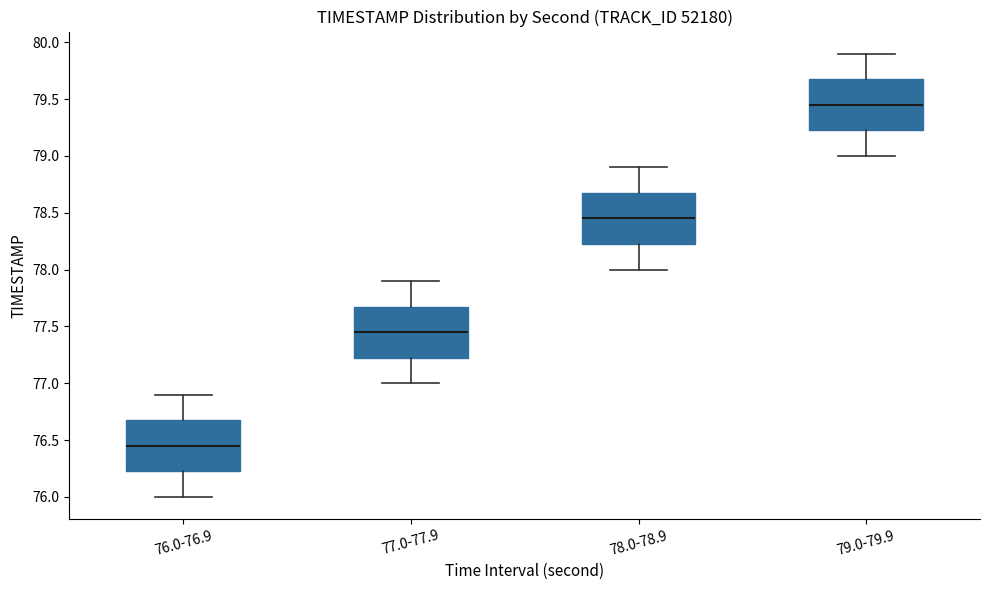

Which box's median line is the highest?

79.0-79.9